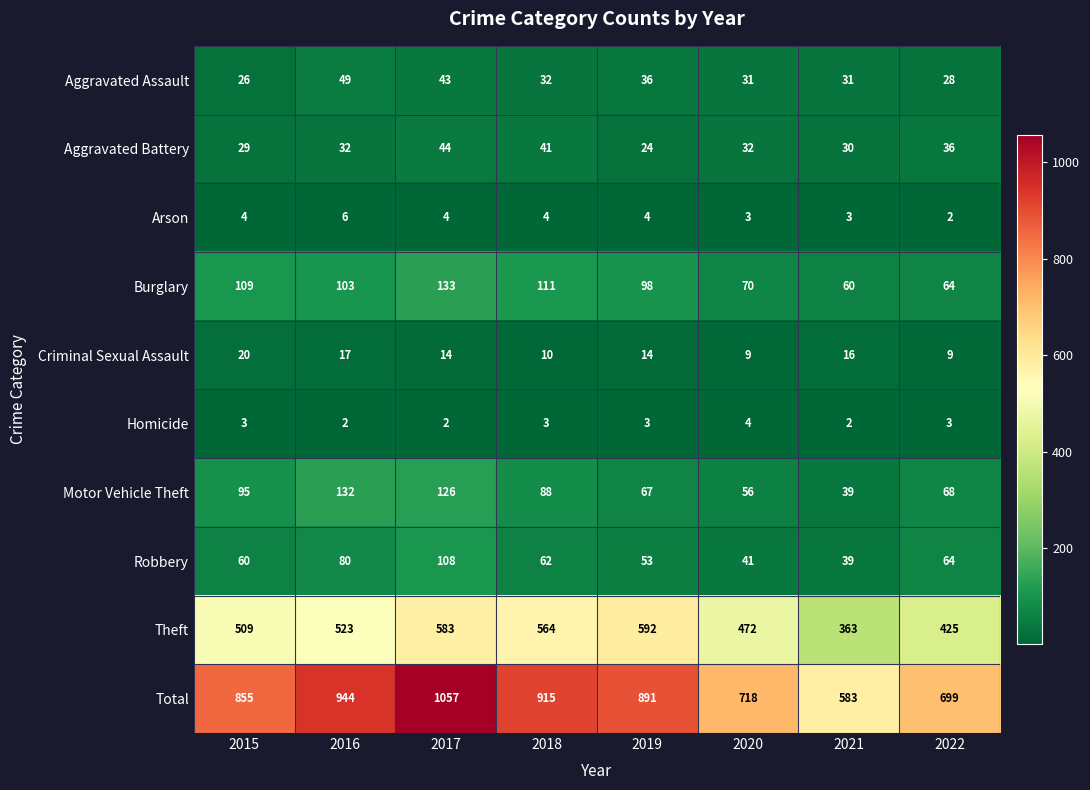

What is the difference between the highest and lowest values at 2019?

888